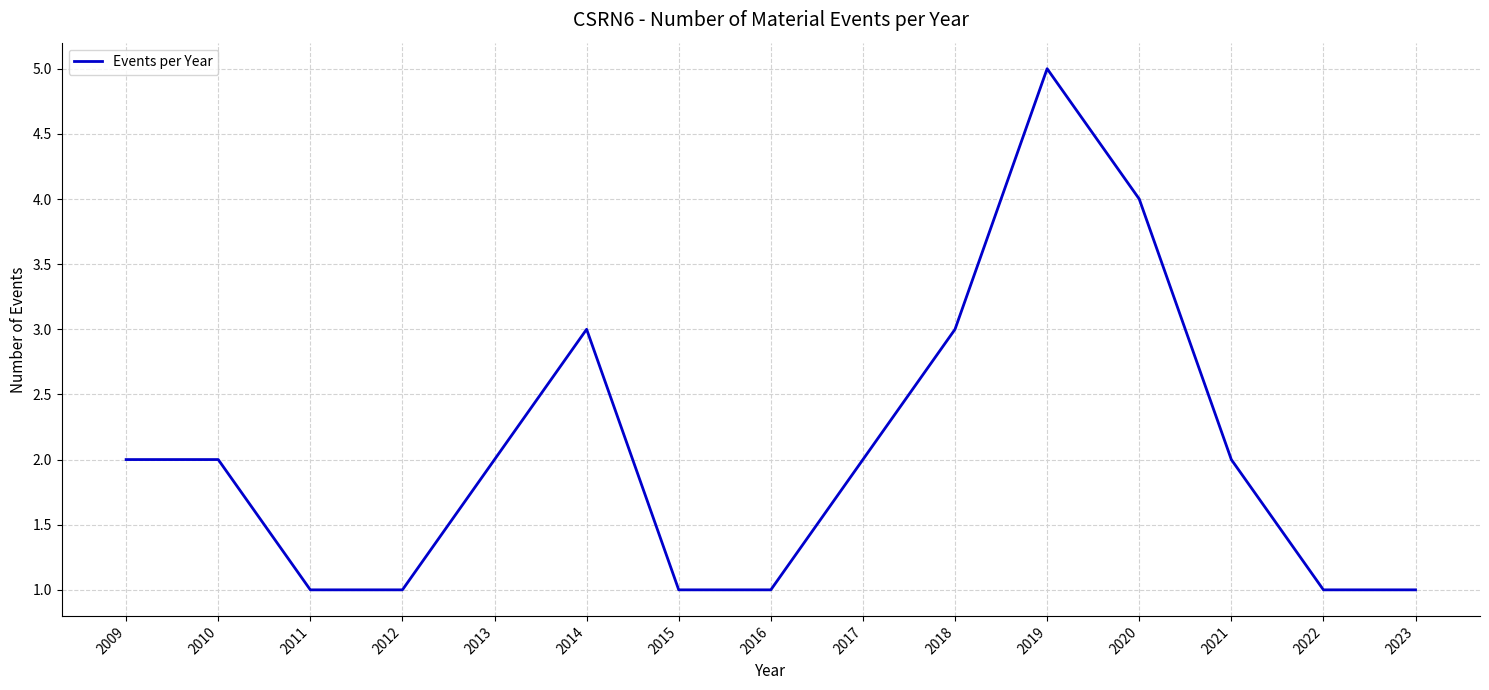

Read the value at 2010.

2